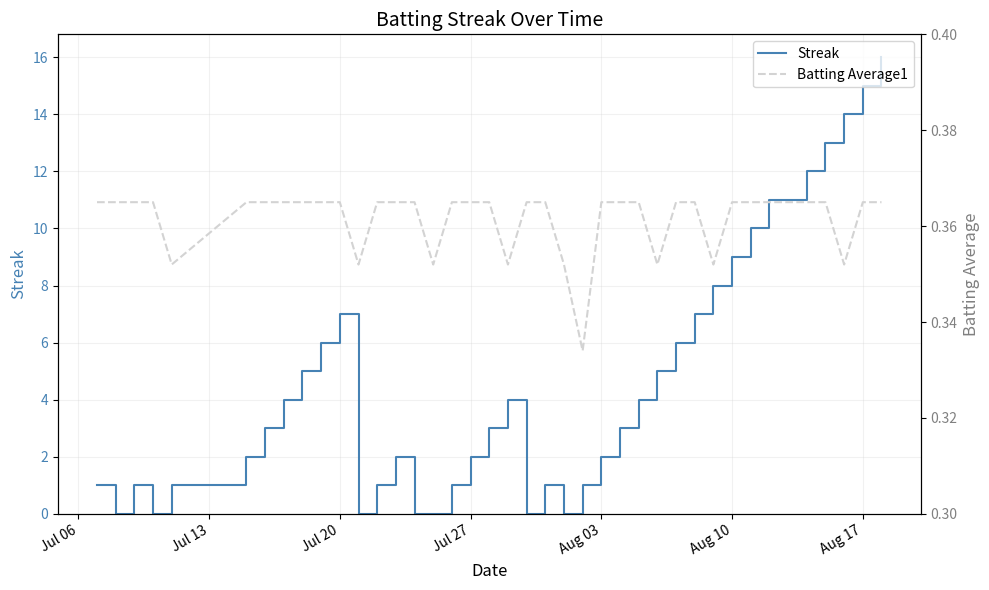

What is the value of the Batting Average1 point at the 21st from the left?

0.4